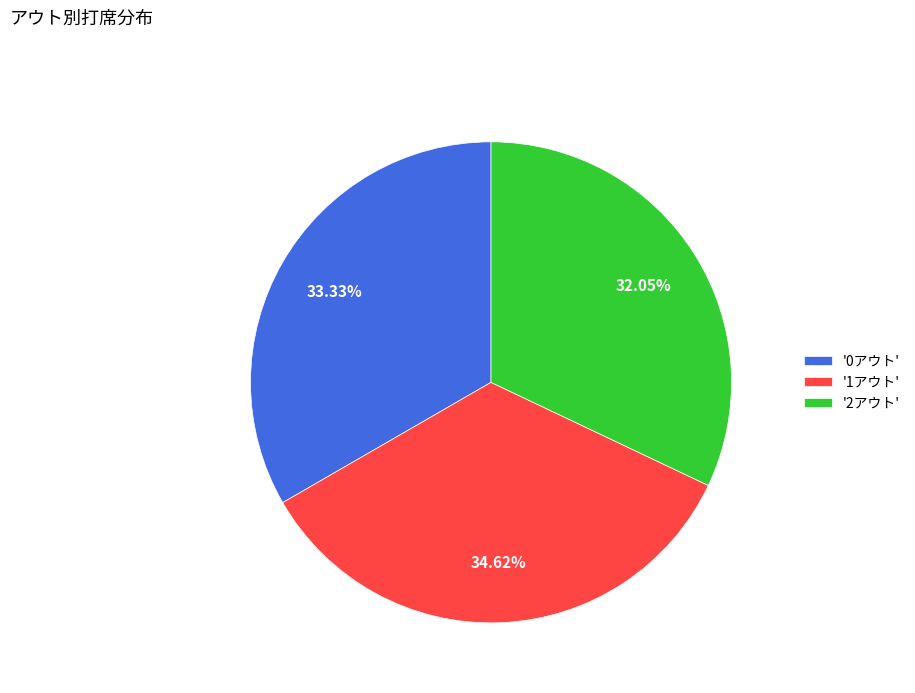

Which has a higher value, '0アウト' or '1アウト'?

'1アウト'